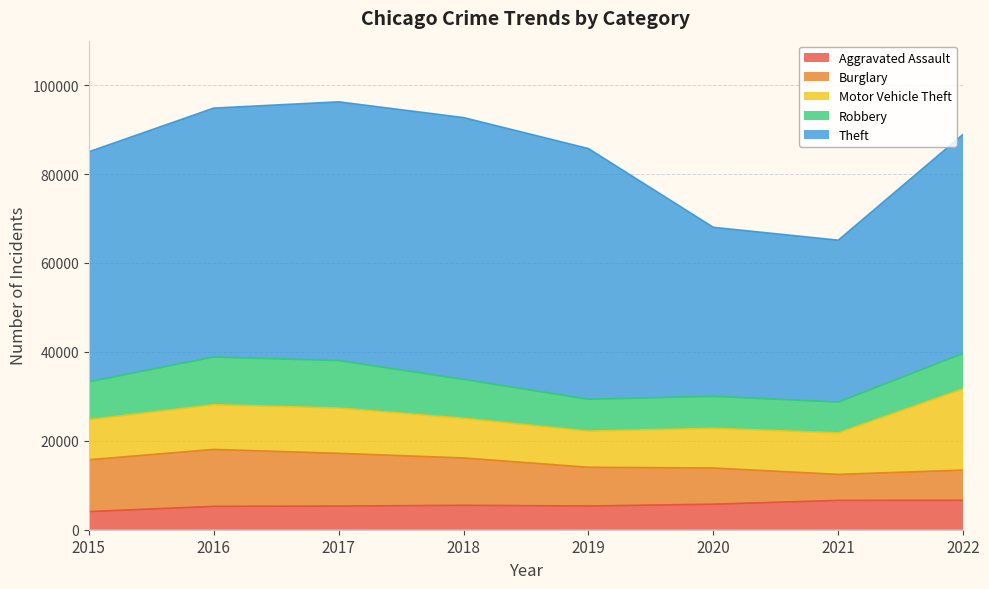

At which category is the sum across all series the highest?

2017